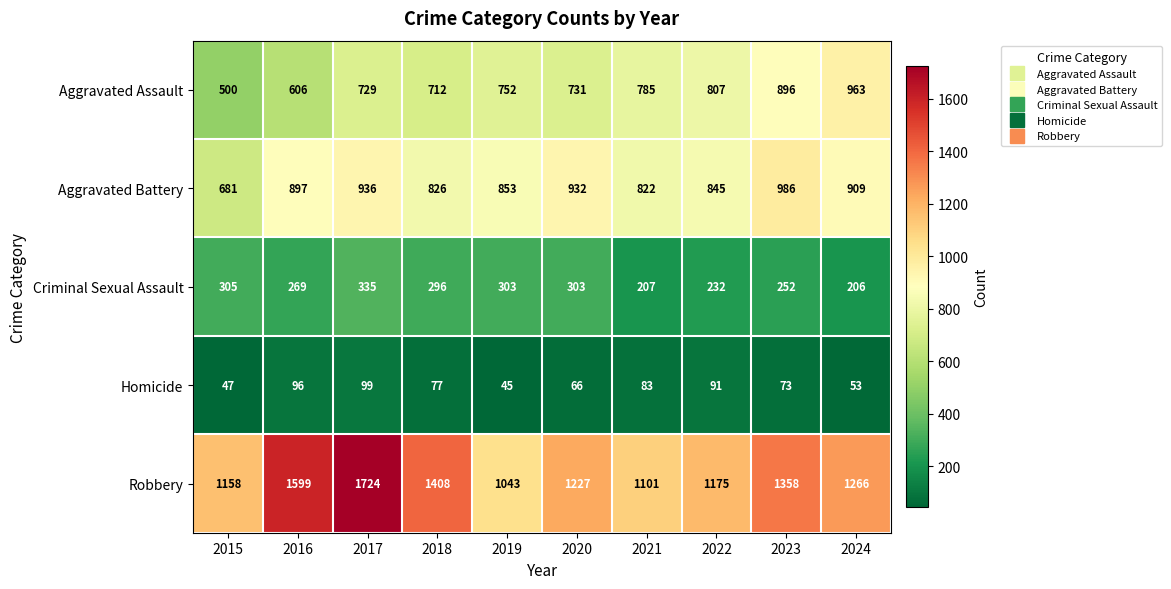

Which series has the largest range (max minus min)?

Robbery